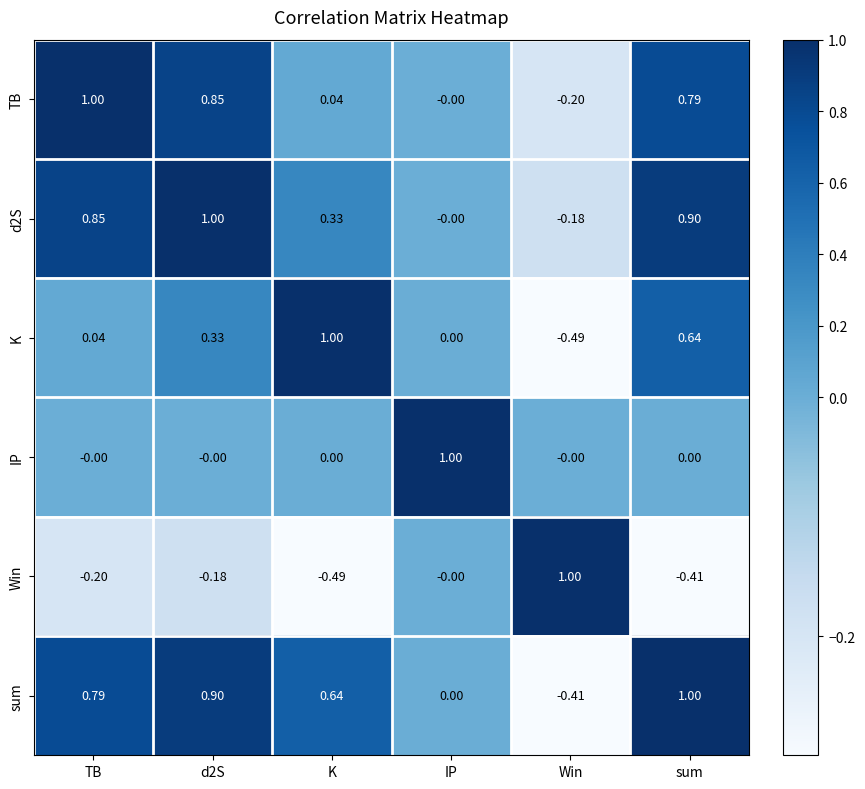

At which category is the sum across all series the highest?

sum